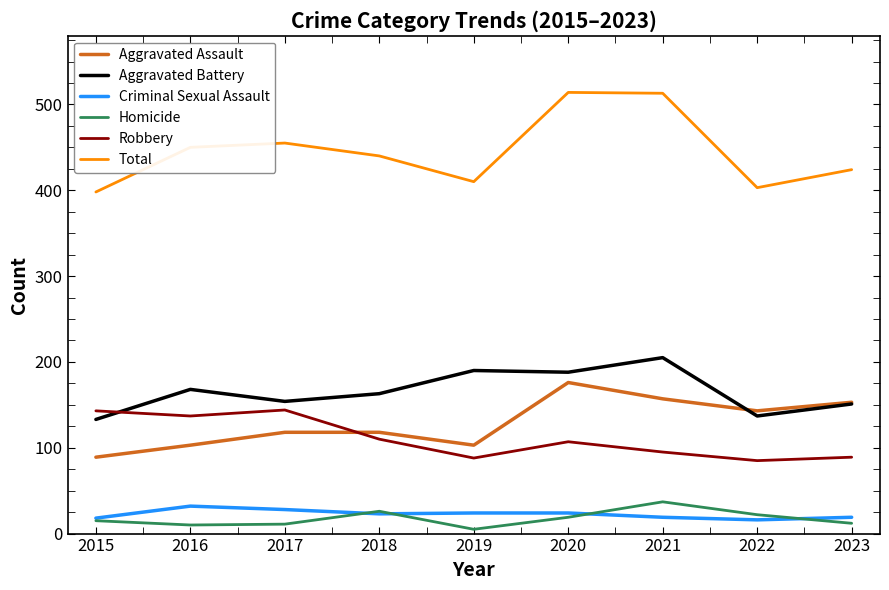

What is the minimum value shown in the chart?

5